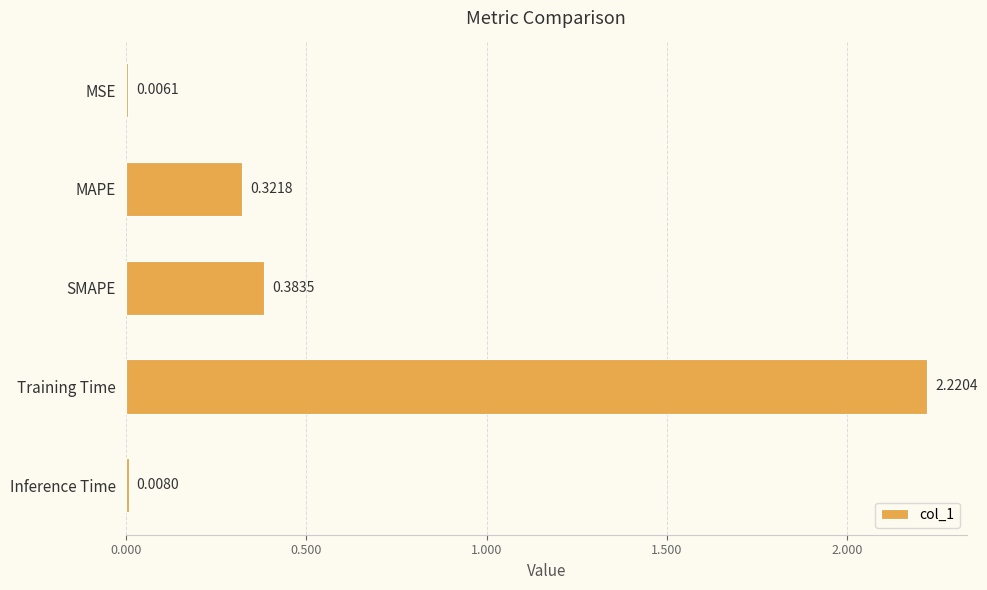

What is the sum of all values?

2.9